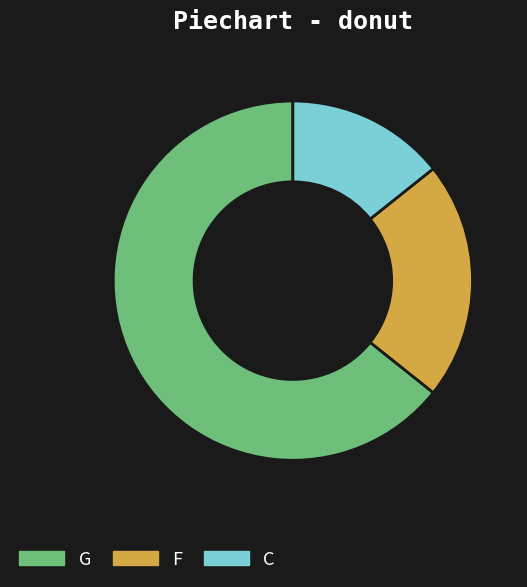

Is it true that F is 34% of the pie?

False